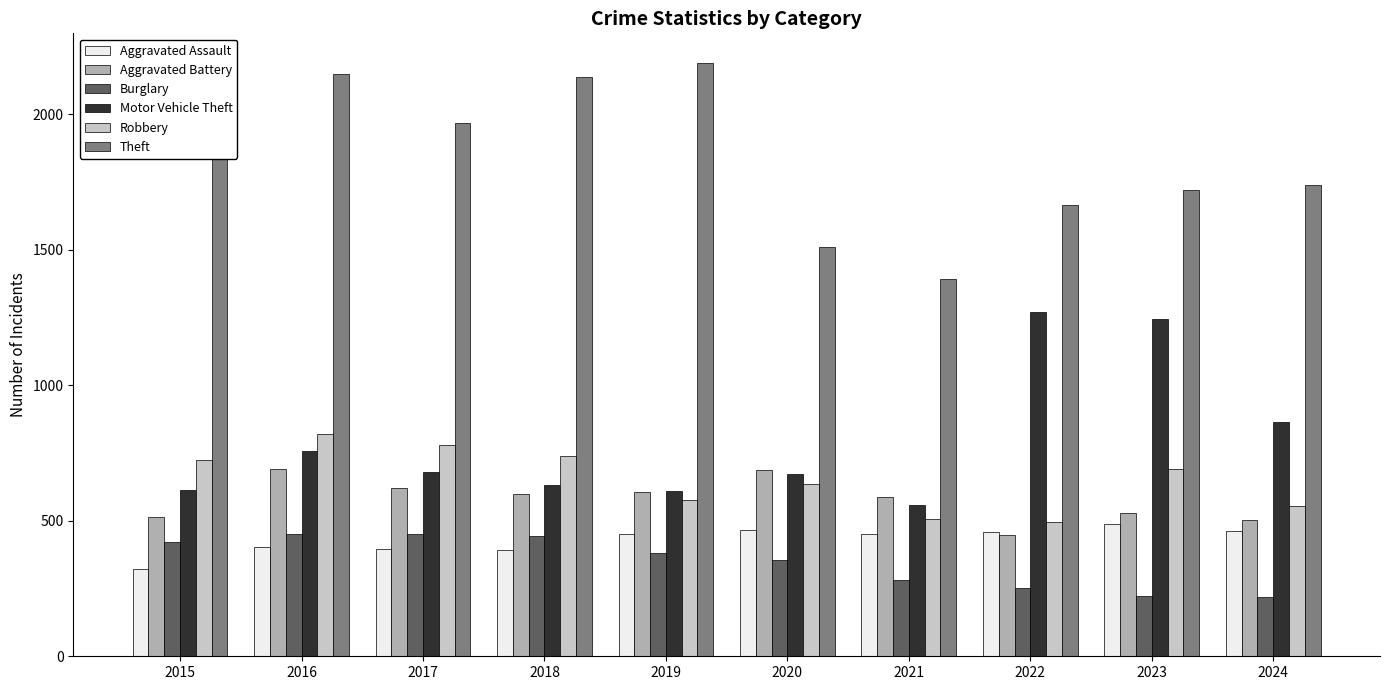

Which category has the lowest value in the Theft series?

2021